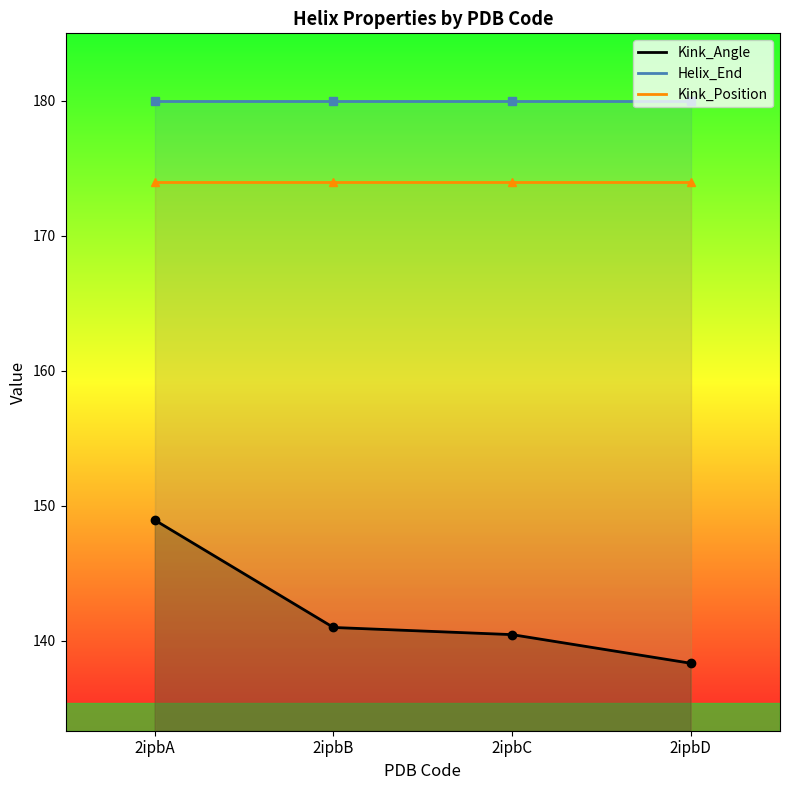

Is the value of Kink_Position at 2ipbD greater than the value of Helix_End at 2ipbC?

No